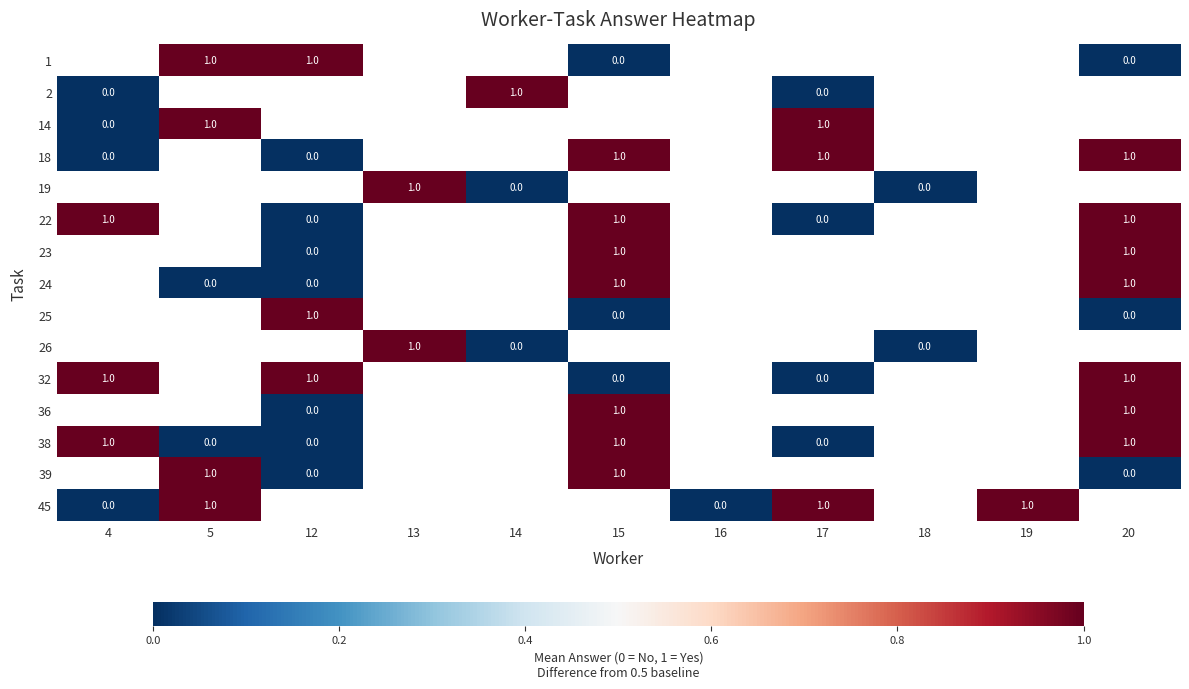

The 38 series shows 1 at 20. True or false?

True